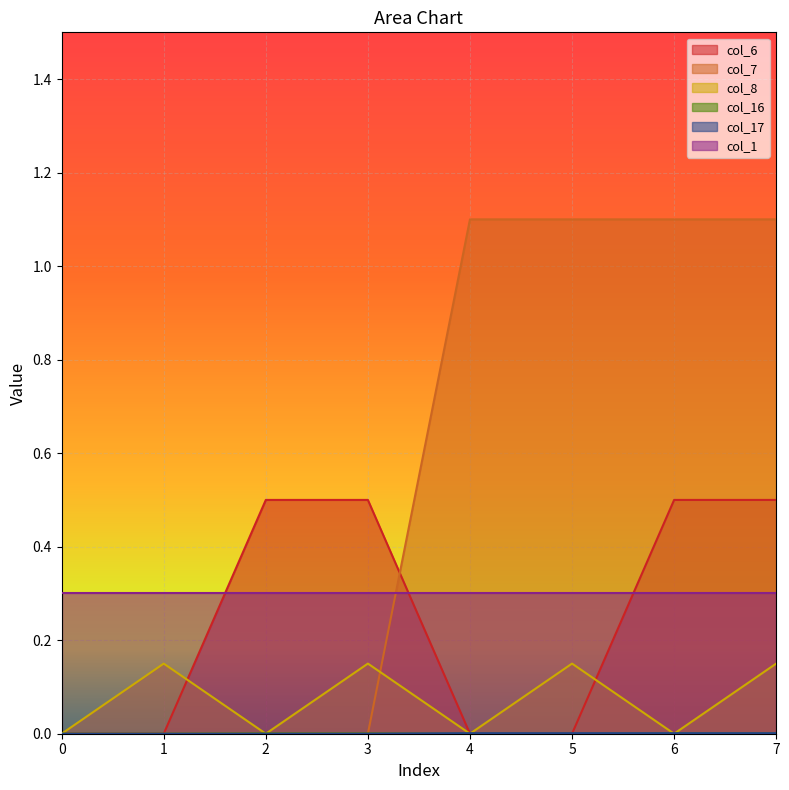

How many categories are shown in the chart?

8